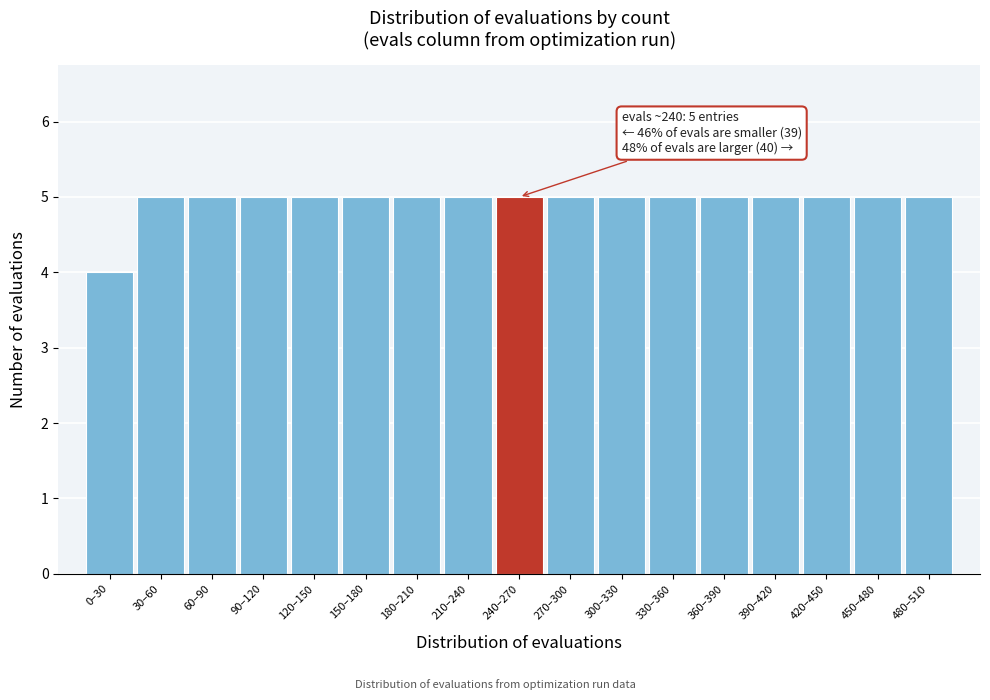

Reading left to right, what are all the values shown in this chart?

0–30=4	30–60=5	60–90=5	90–120=5	120–150=5	150–180=5	180–210=5	210–240=5	240–270=5	270–300=5	300–330=5	330–360=5	360–390=5	390–420=5	420–450=5	450–480=5	480–510=5